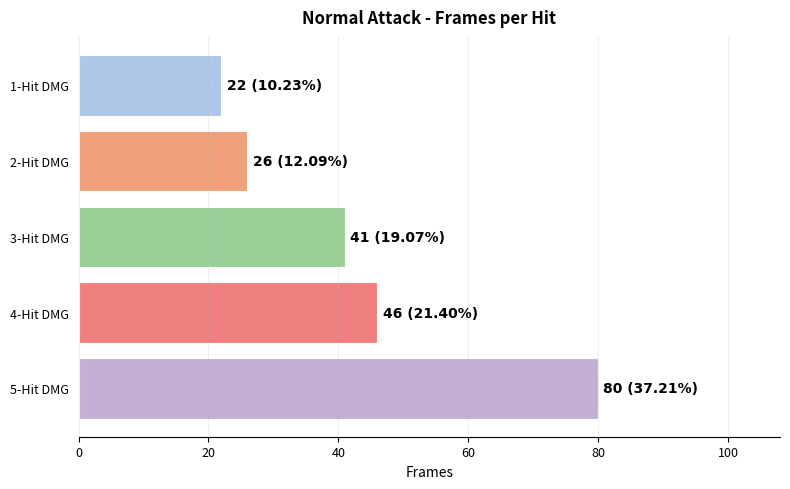

How many values are below 41?

2